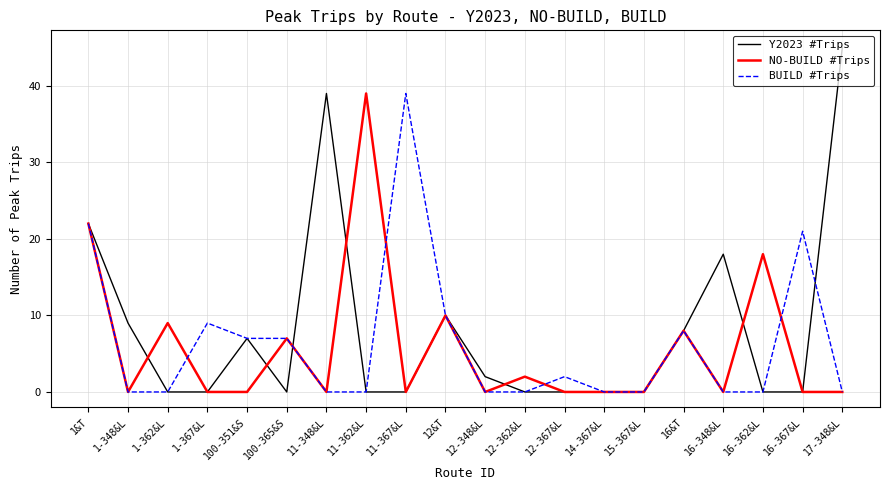

At which category is the sum across all series the highest?

1&T